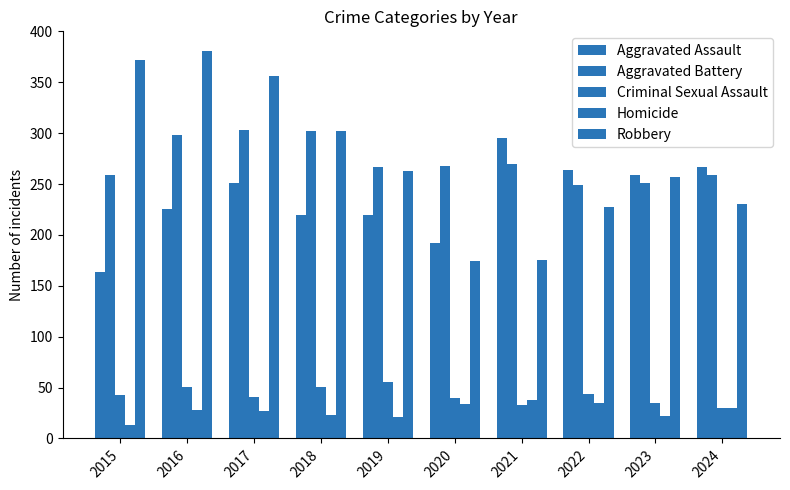

What is the spread (max minus min) of values at 2016?

353